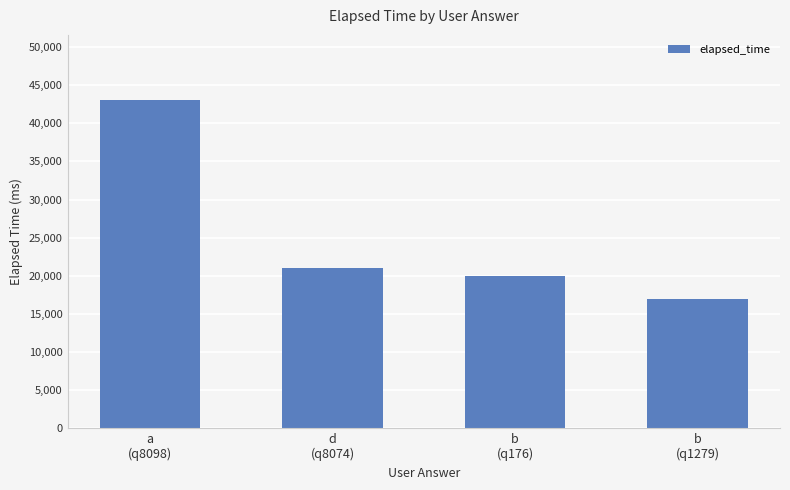

What is the sum of the values at a
(q8098) and b
(q1279)?

60000